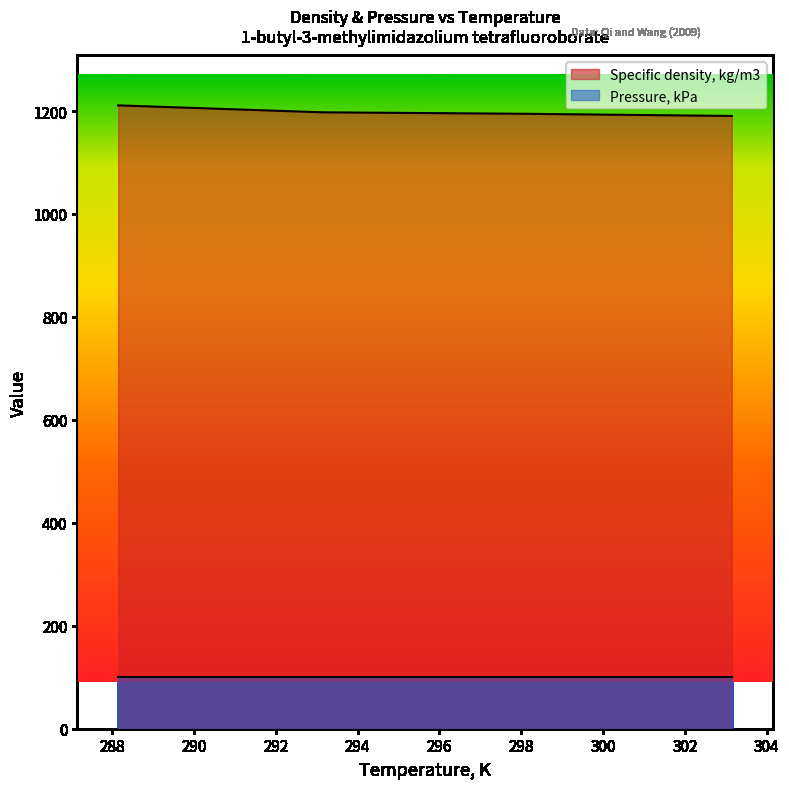

What position from the right is 288.15?

4